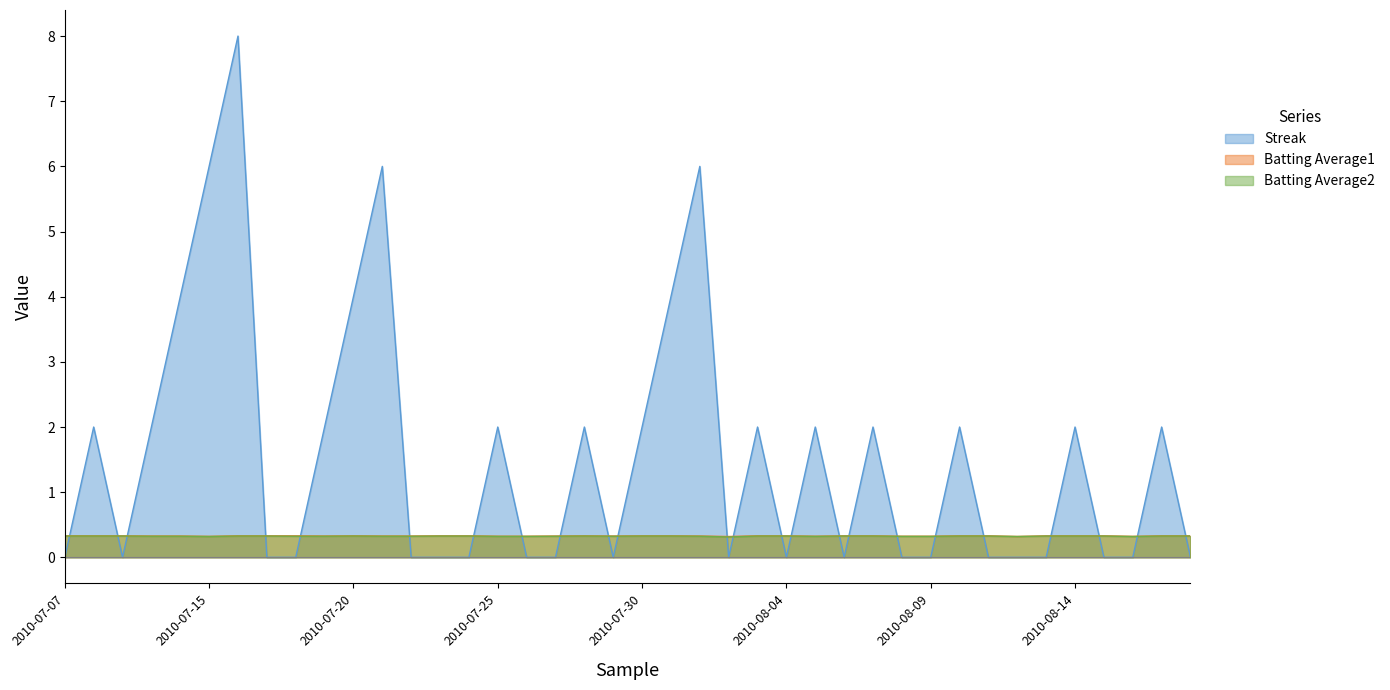

Which series ends up on top after the final intersection of Batting Average2 and Streak?

Batting Average2